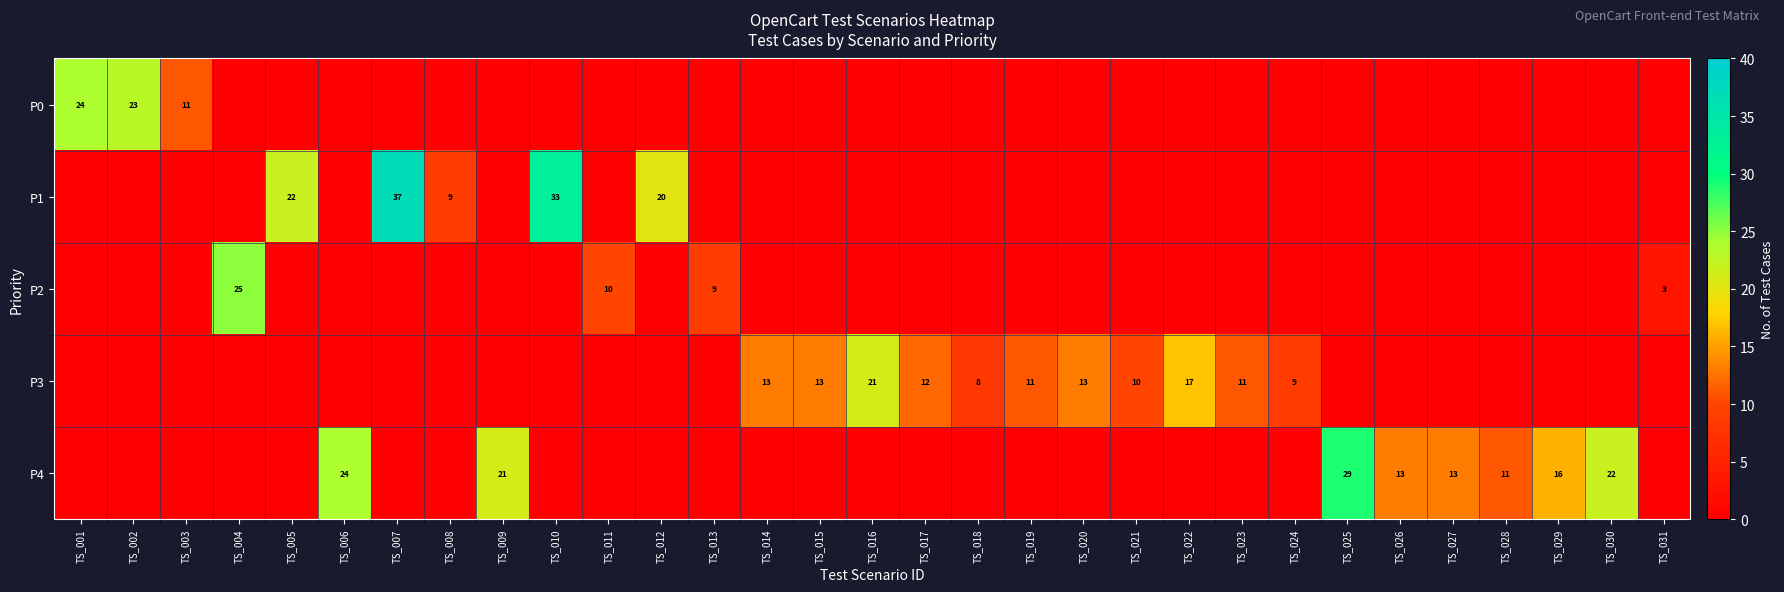

Which label corresponds to the largest value in the chart?

TS_007